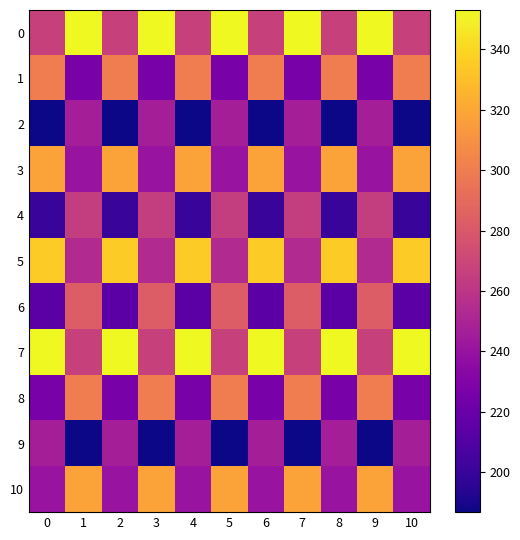

Rank the series at 1 from highest to lowest value.

0, 10, 8, 6, 7, 4, 5, 2, 3, 1, 9